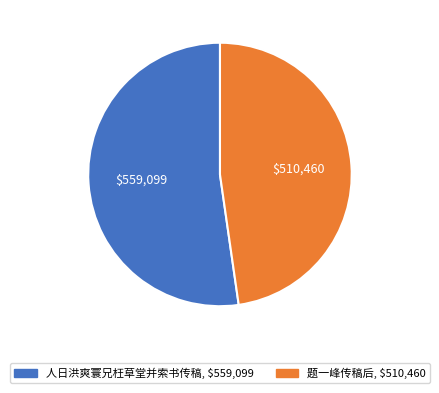

Is the sum of 人日洪爽寰兄枉草堂并索书传稿 and 题一峰传稿后 greater than half?

Yes